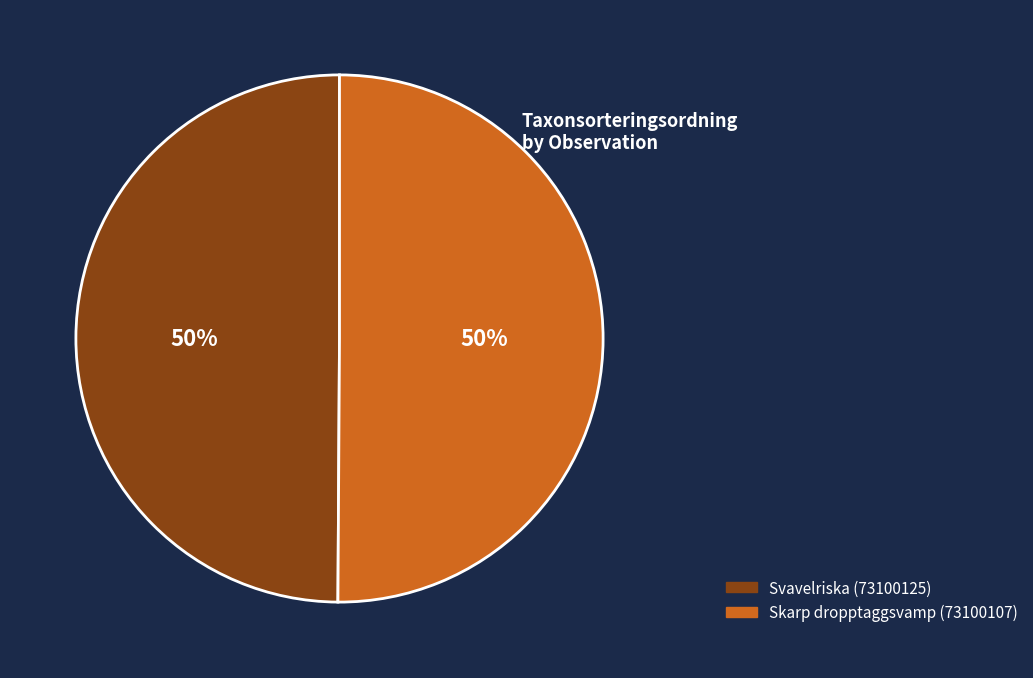

How many segments does this pie chart have?

2